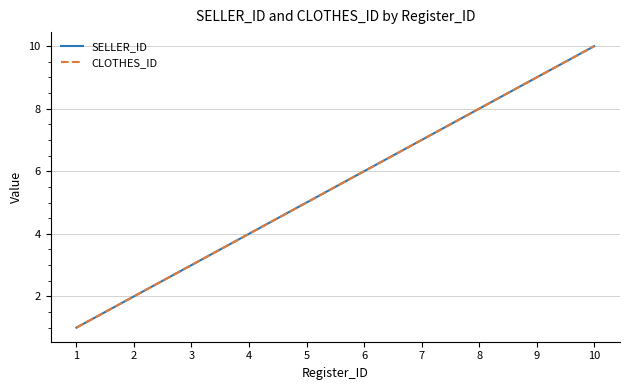

What value does the CLOTHES_ID series have at 1?

1